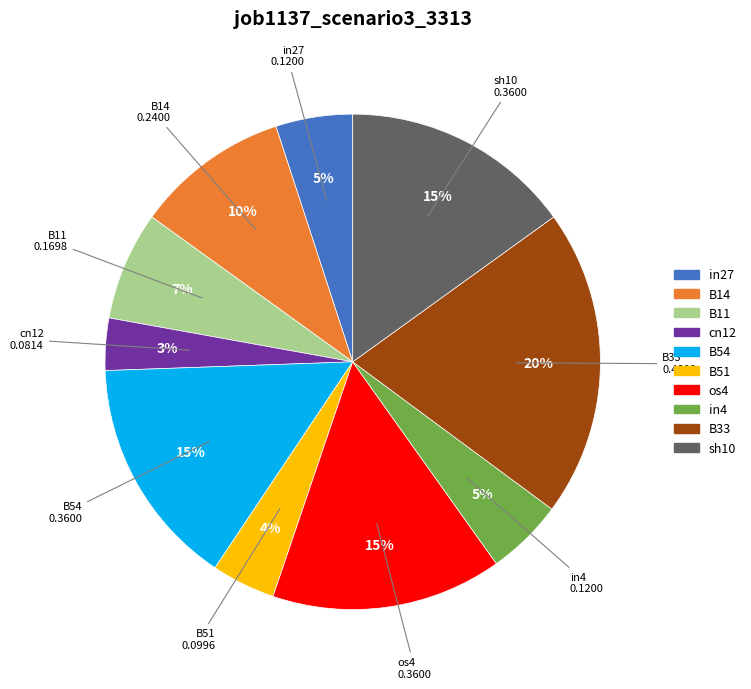

To the nearest percent, what portion does in4 represent?

5%